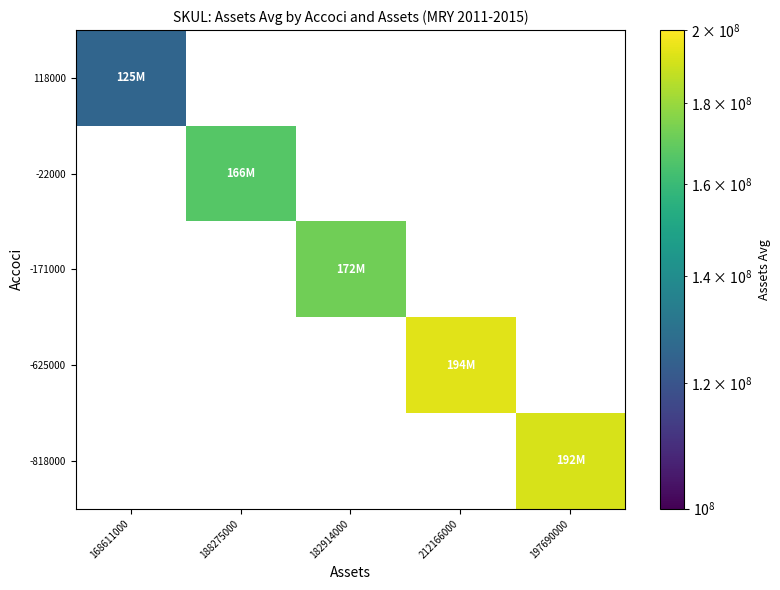

Is the value of -22000 at 168611000 greater than the value of -171000 at 212166000?

No